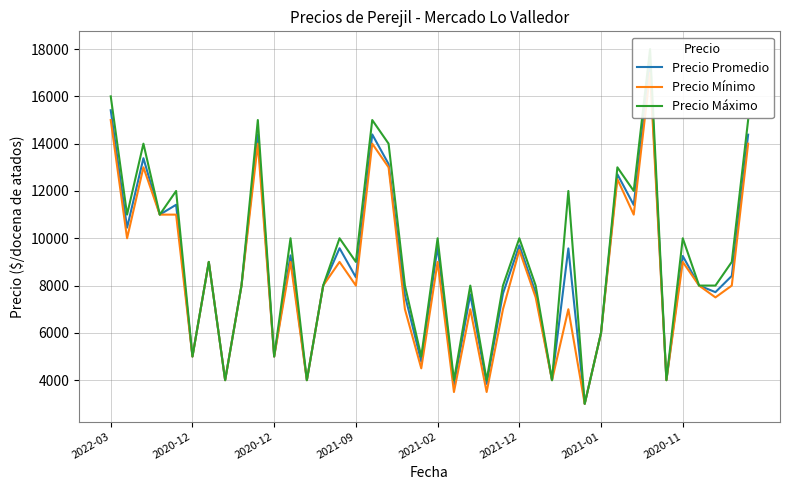

What is the difference between the maximum and minimum values in the Precio Mínimo series?

14000